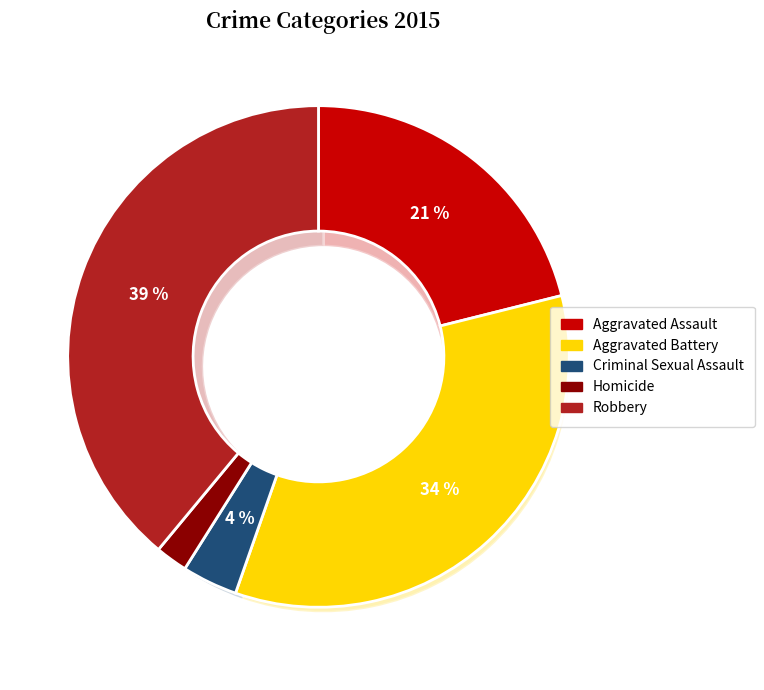

Is there any slice that represents more than half of the pie?

No